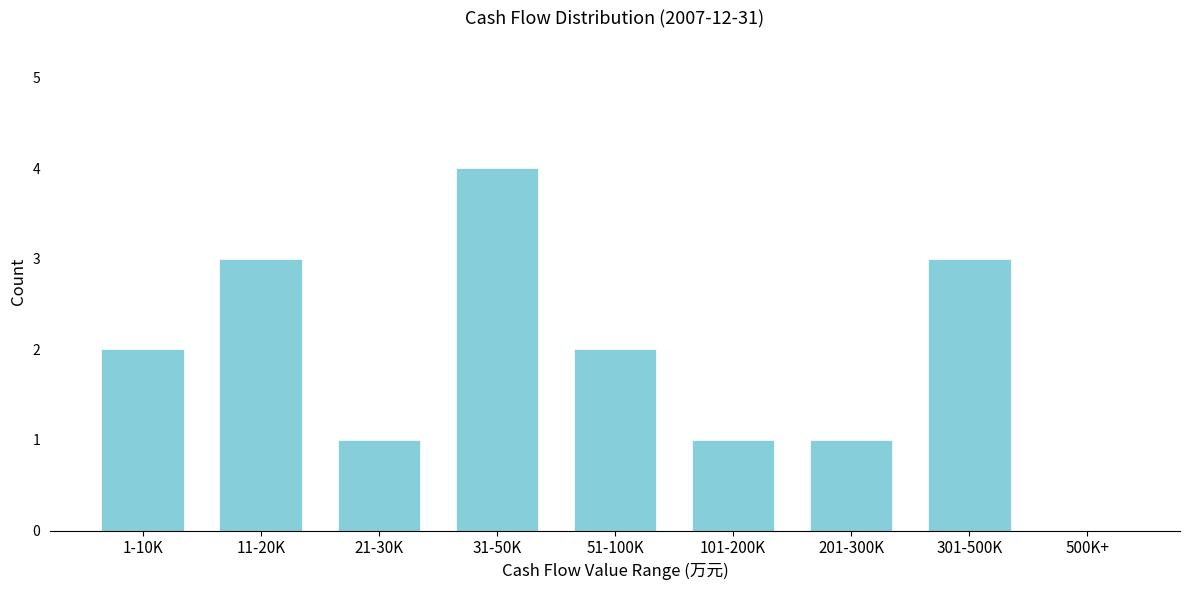

Reading right to left, extract all data points from this chart.

500K+=0	301-500K=3	201-300K=1	101-200K=1	51-100K=2	31-50K=4	21-30K=1	11-20K=3	1-10K=2